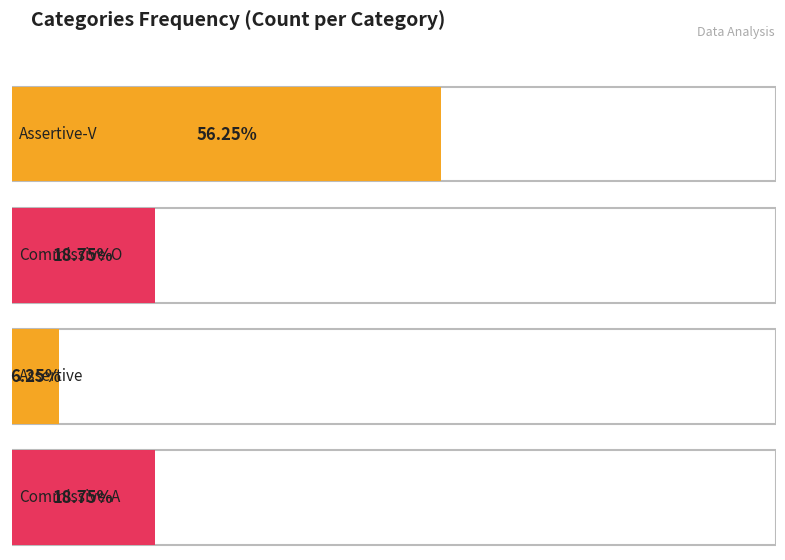

Which has a higher value, Commissive-A or Commissive-O?

Commissive-A